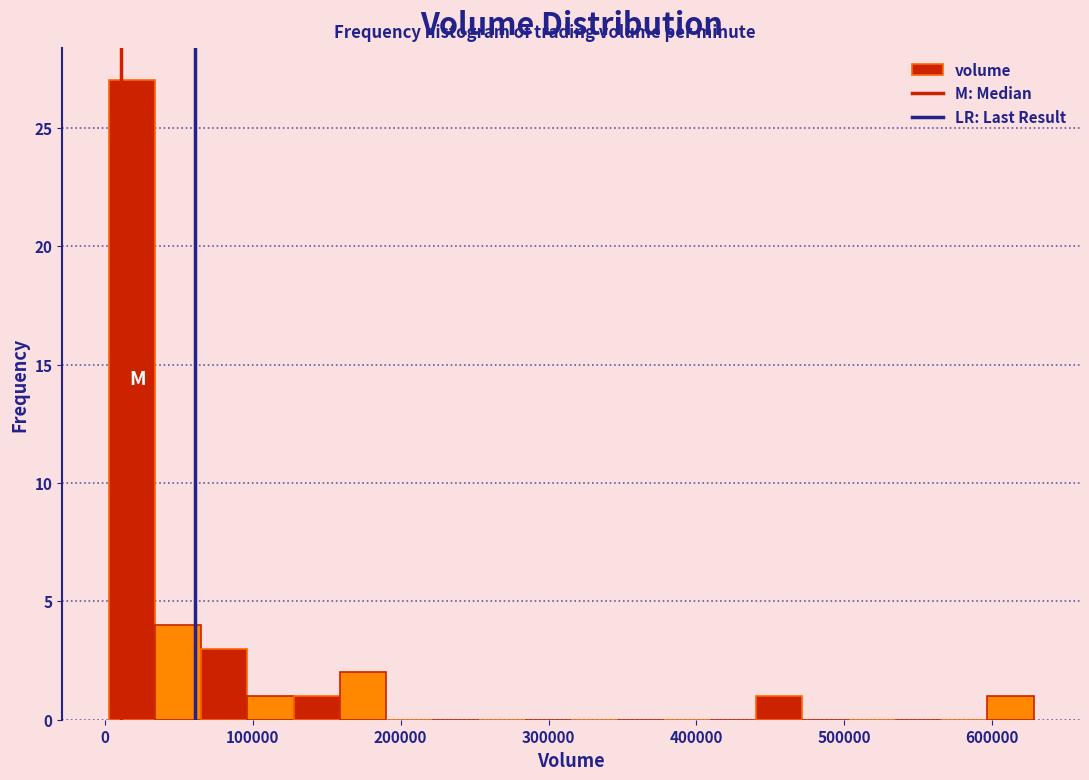

Read against the x-axis, roughly where is the centre of the tallest bar?

20000